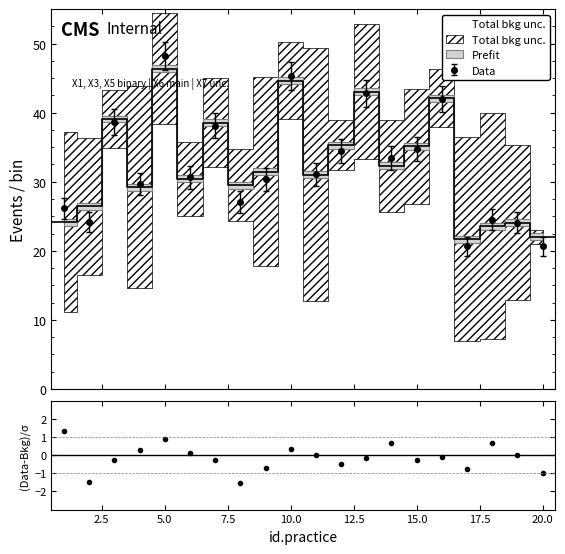

What is the value of the Data point at the 2nd from the left?

24.2